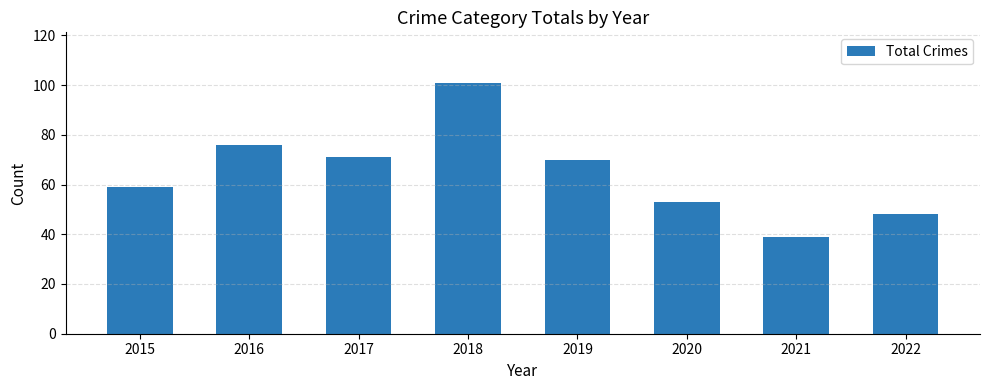

Are the bars grouped side by side (vs. stacked)?

No